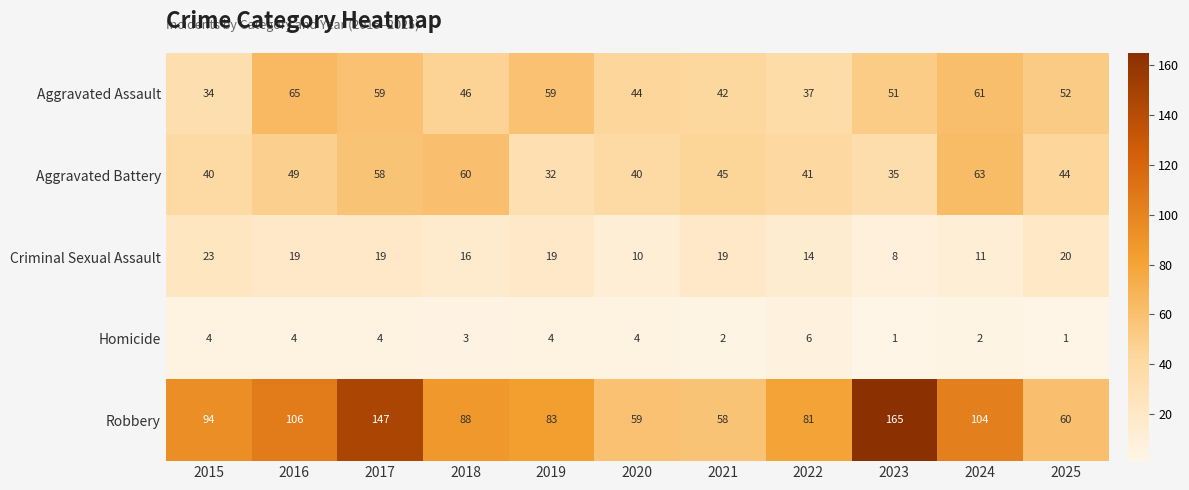

At how many categories does at least one series exceed 48?

11